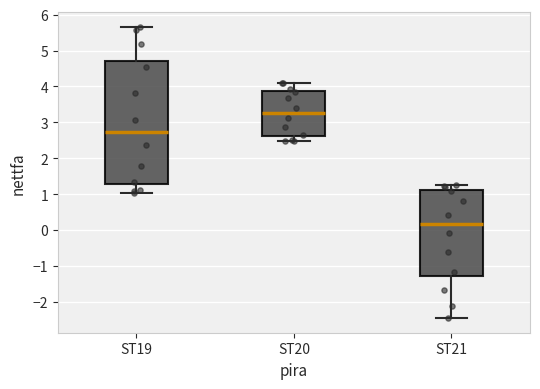

Where is the upper edge of the box for ST19 on the y-axis? The values are not printed on the chart, so give them approximately, as read against the axis.

4.7